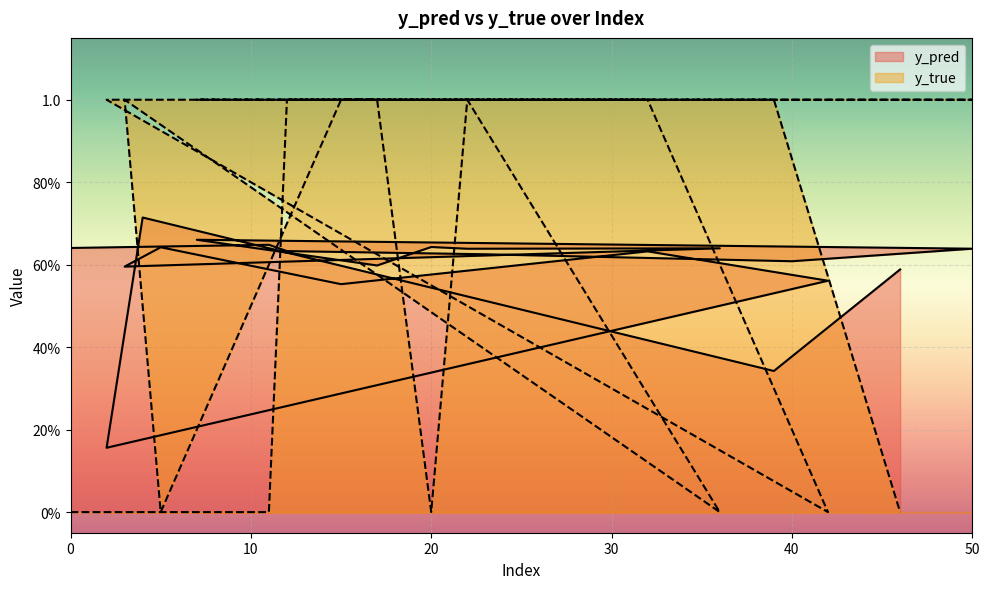

What is the sum of all y_pred values?

11.8